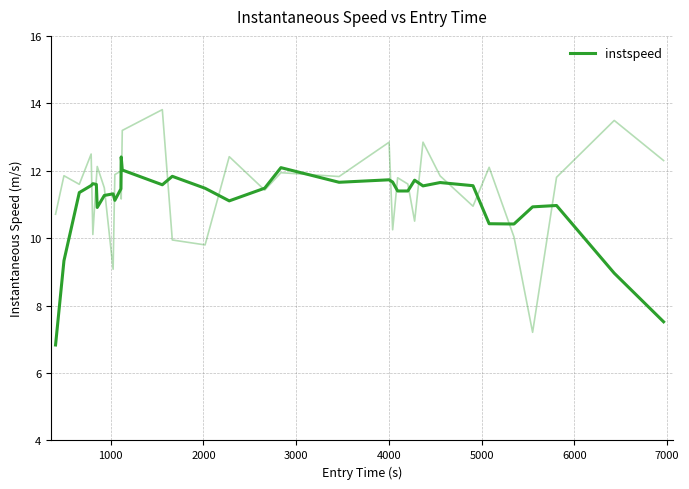

How many lines are shown in the chart?

1